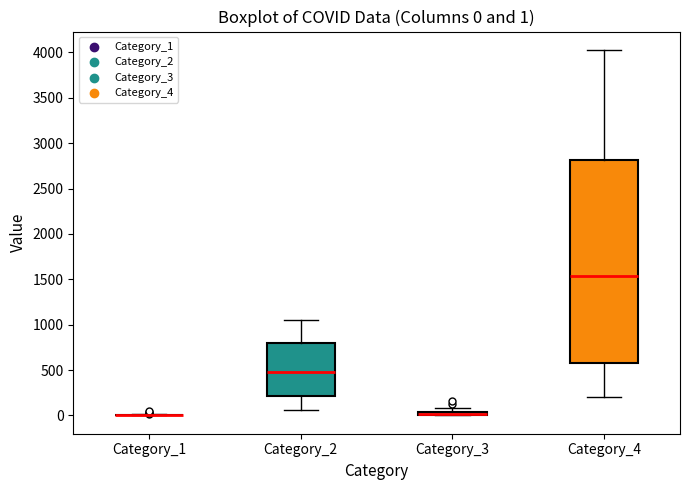

Comparing the boxes themselves (not the whiskers), which one is the tallest?

Category_4